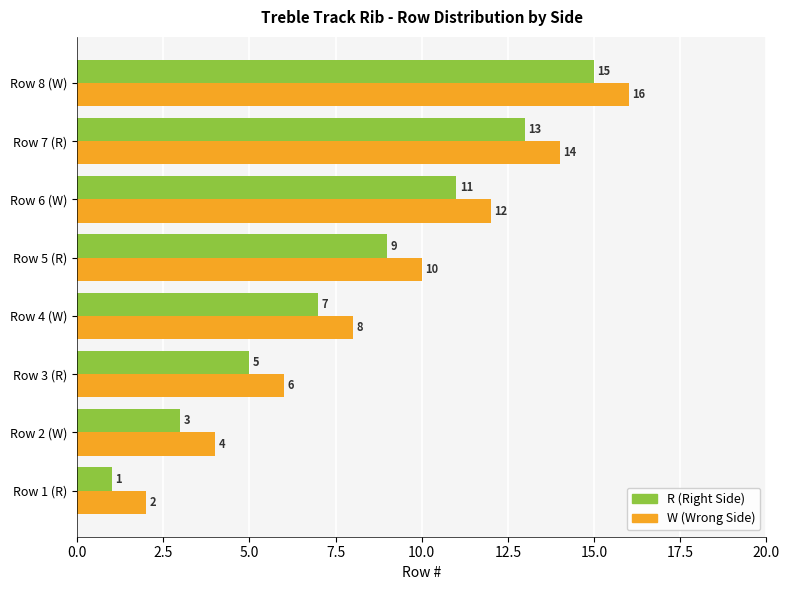

How many R (Right Side) values are between 5 and 13?

5